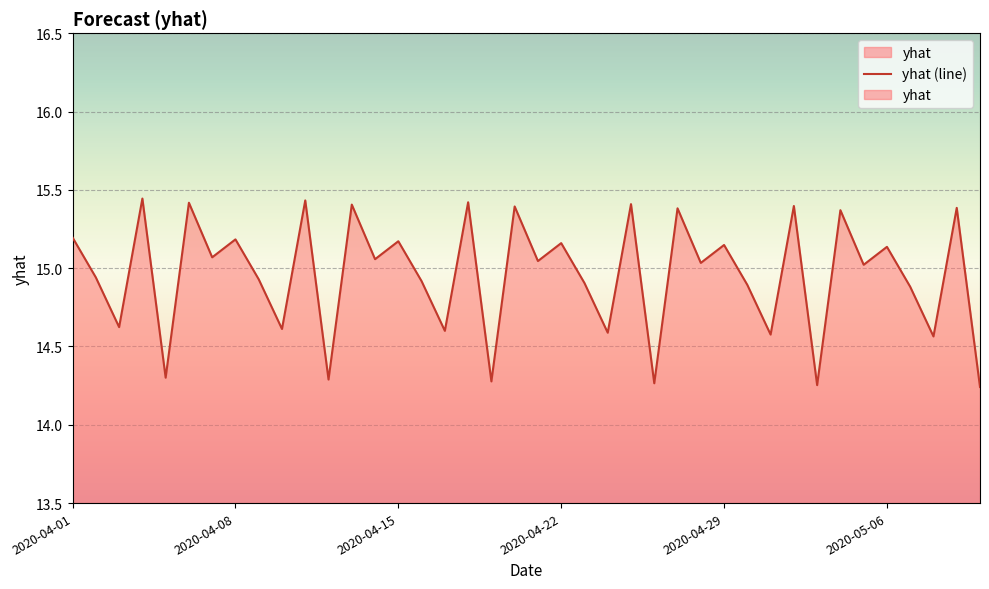

What is the minimum value shown in the chart?

14.2